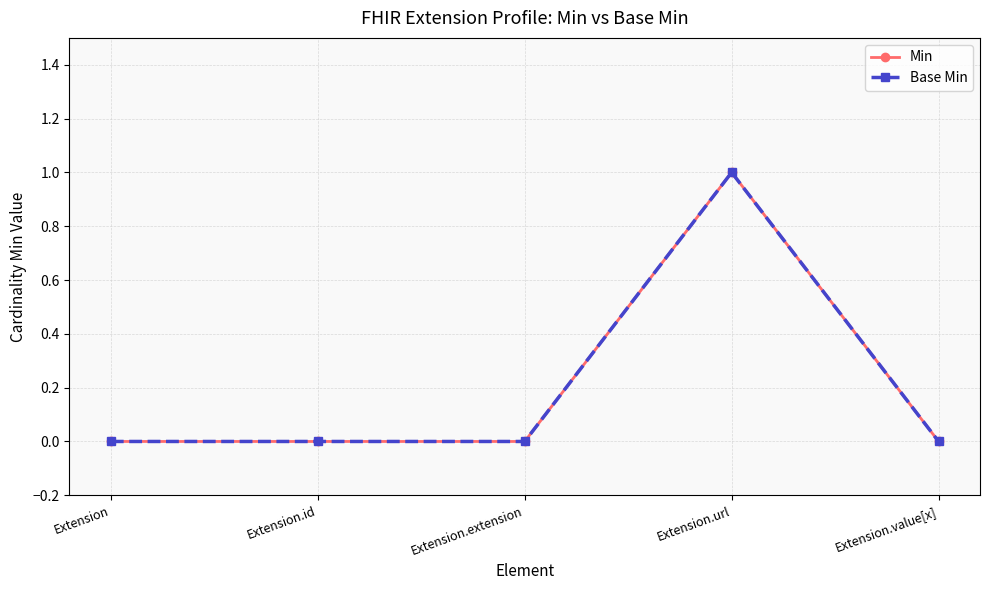

Is this an area chart (filled region under the line)?

No